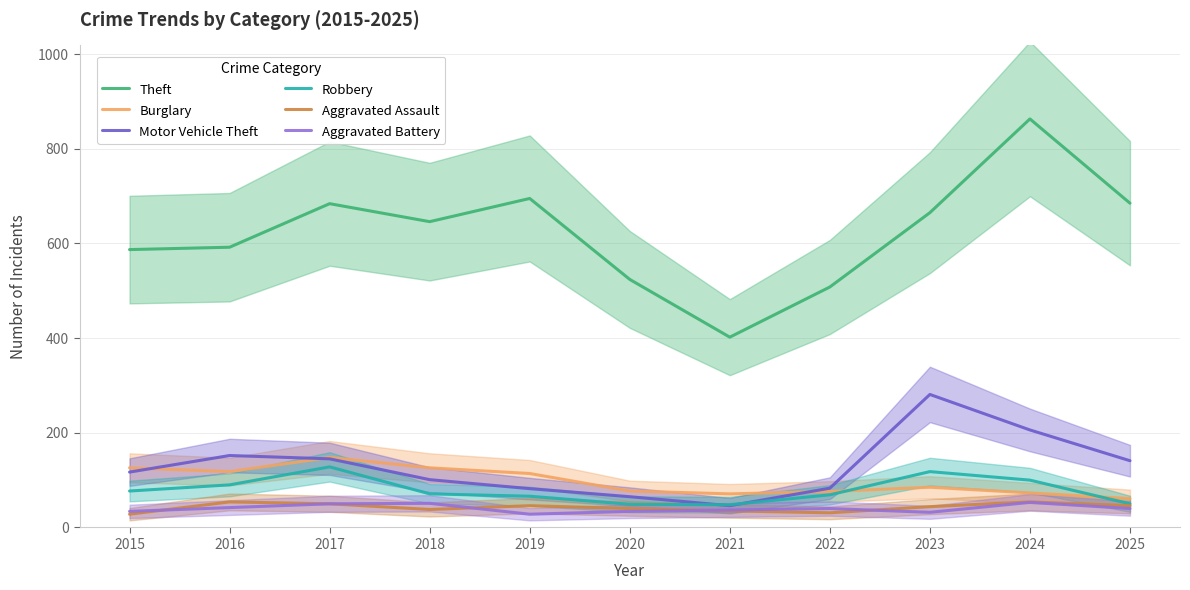

How many interior local peaks does the Motor Vehicle Theft series have?

2